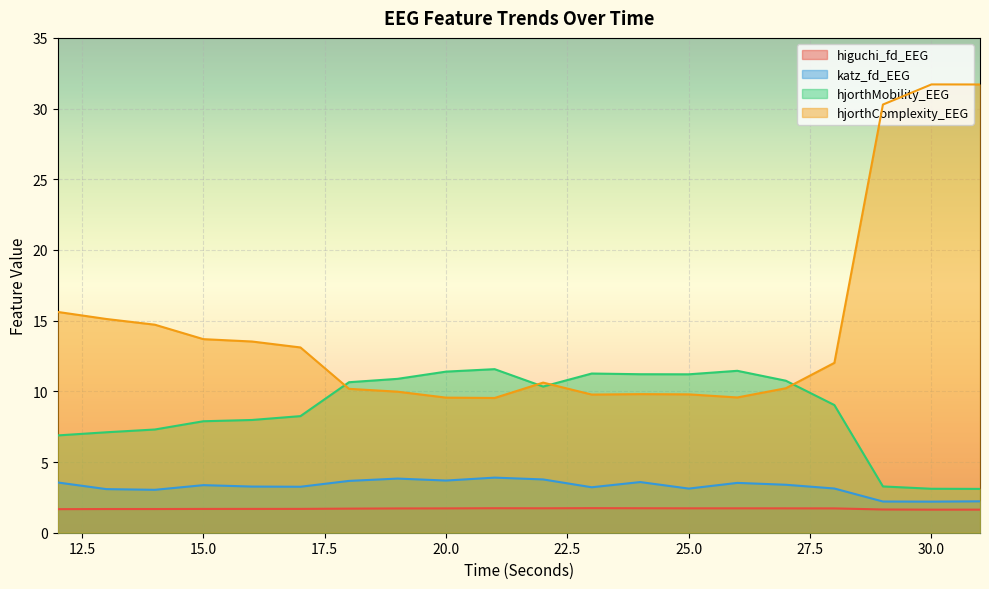

Where does the hjorthMobility_EEG series first go above 10?

18